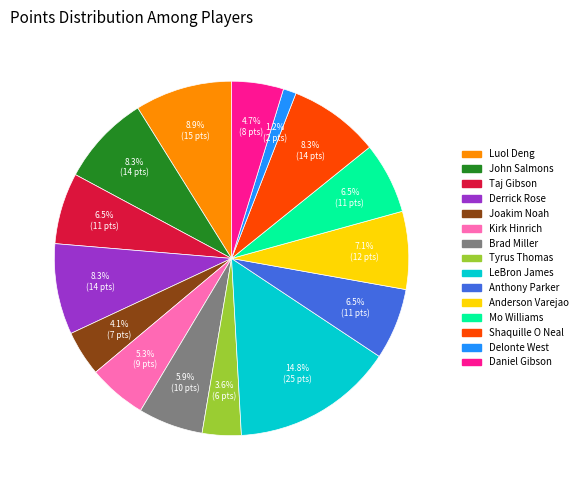

Which slice is the largest?

LeBron James